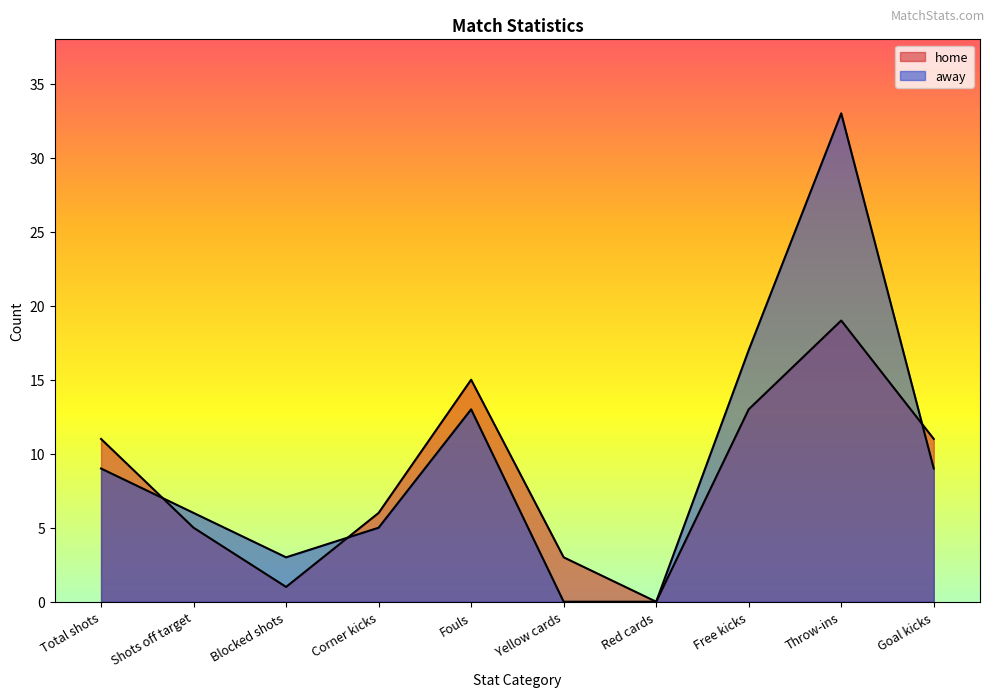

Does the chart have visible grid lines?

No